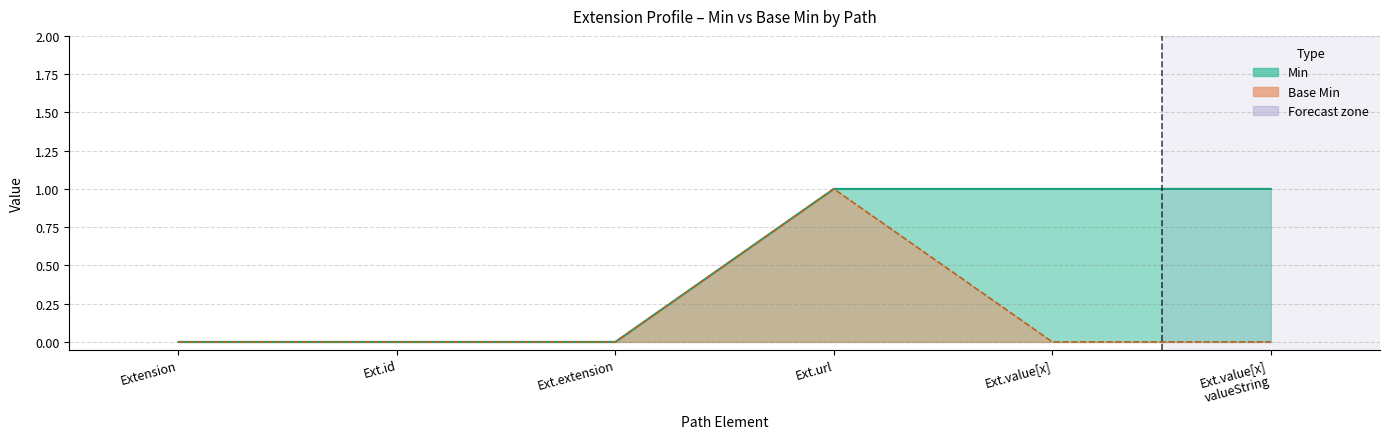

What is the maximum value shown in the chart?

1